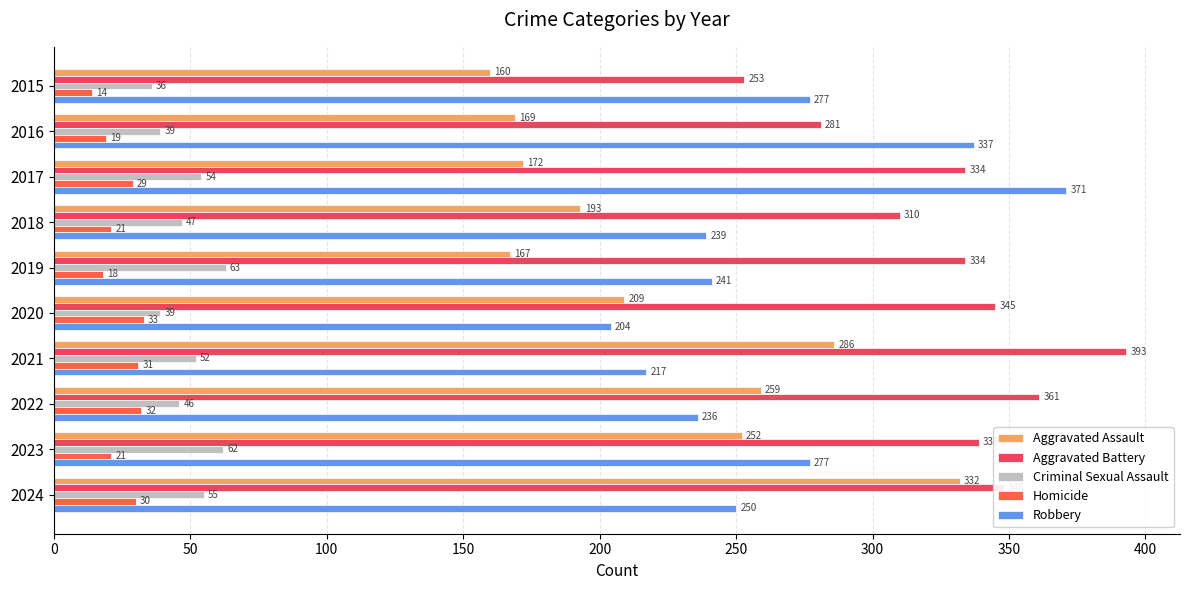

Which series changed the most between 2021 and 2024?

Aggravated Assault